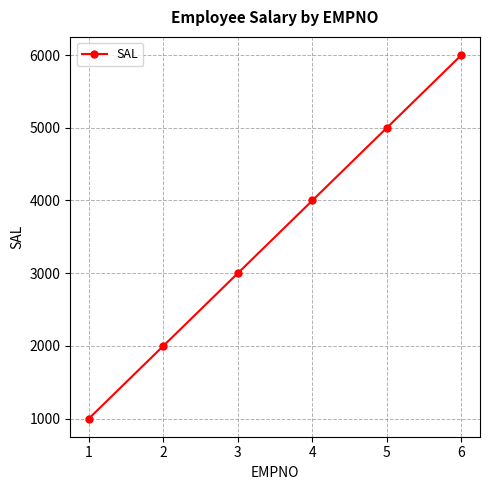

Does the chart display data point markers on the line(s)?

Yes